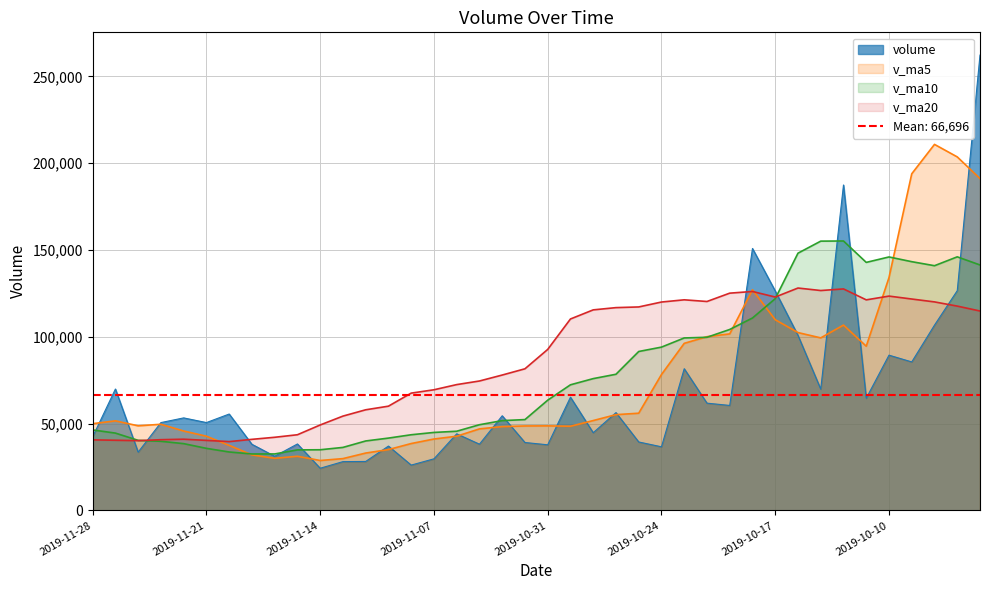

Rank the series by their maximum value, from highest to lowest.

volume, v_ma5, v_ma10, v_ma20